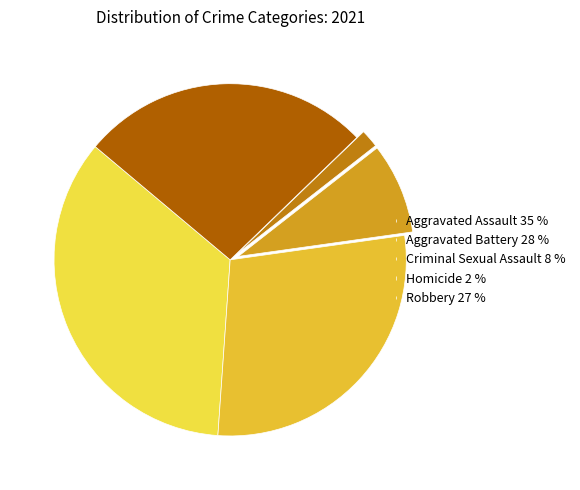

How many slices are in this pie chart?

5